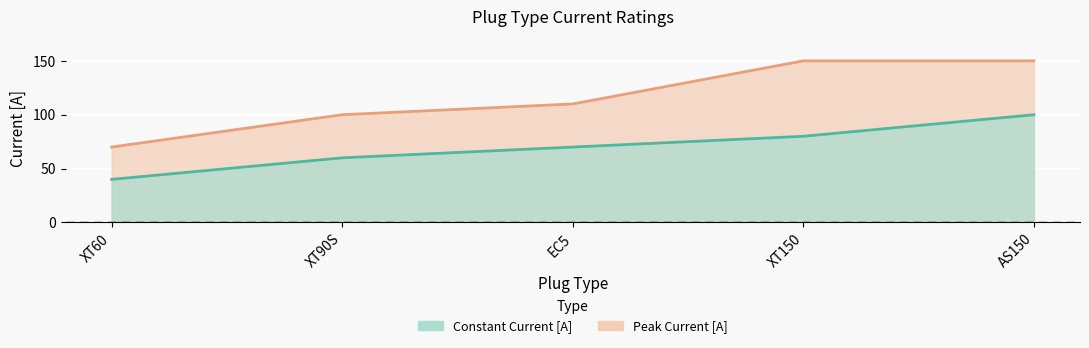

What is the approximate value of Constant Current [A] at XT60?

40